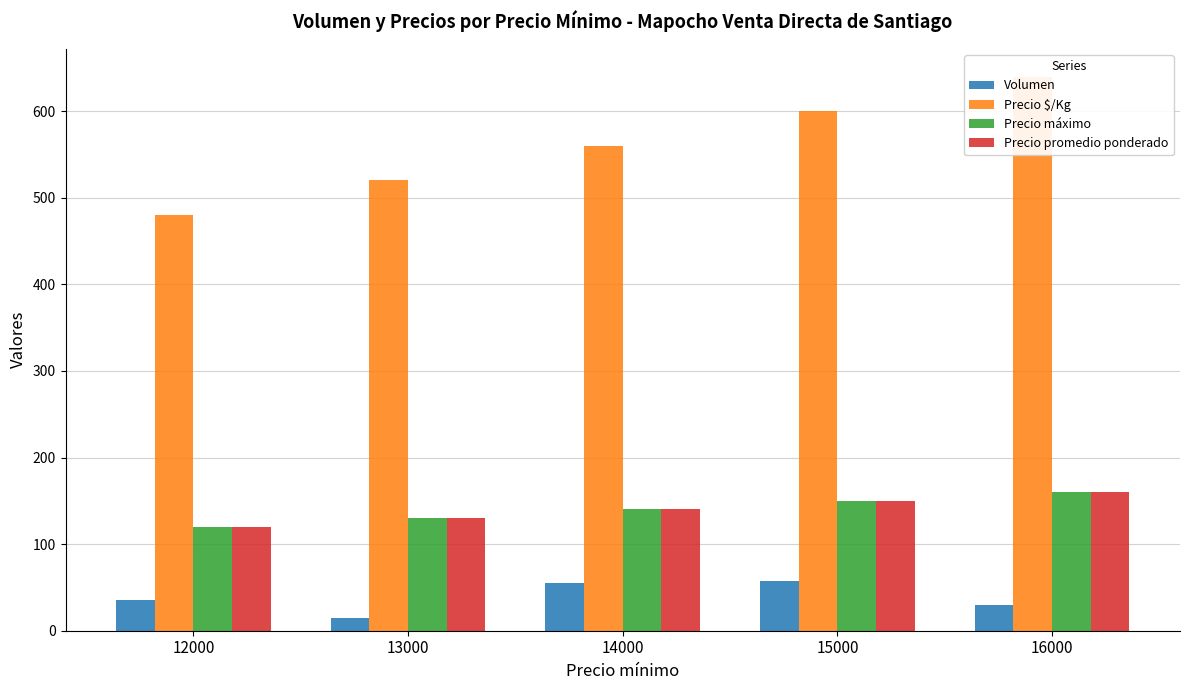

Where does the Volumen series first go above 35?

14000